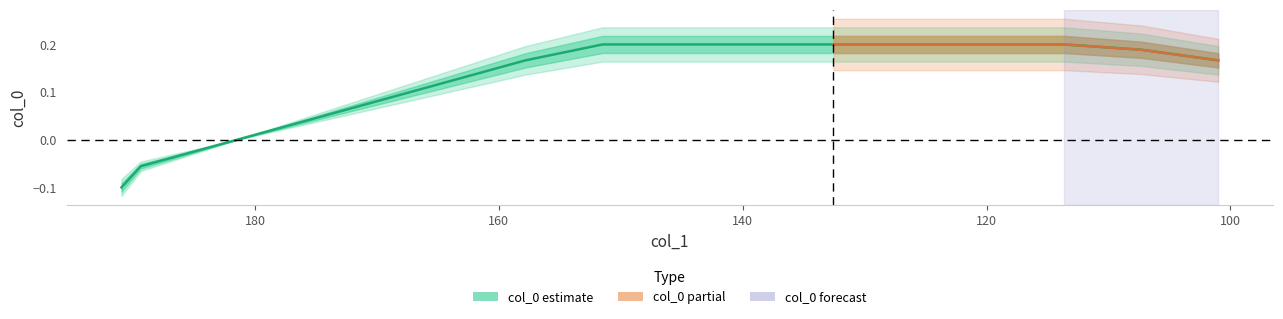

List the labels in order of value, largest first.

151.5, 145.1875, 138.875, 132.5625, 126.25, 119.9375, 113.625, 107.3125, 157.8125, 101.0, 164.125, 170.4375, 176.75, 183.0625, 189.375, 190.953125